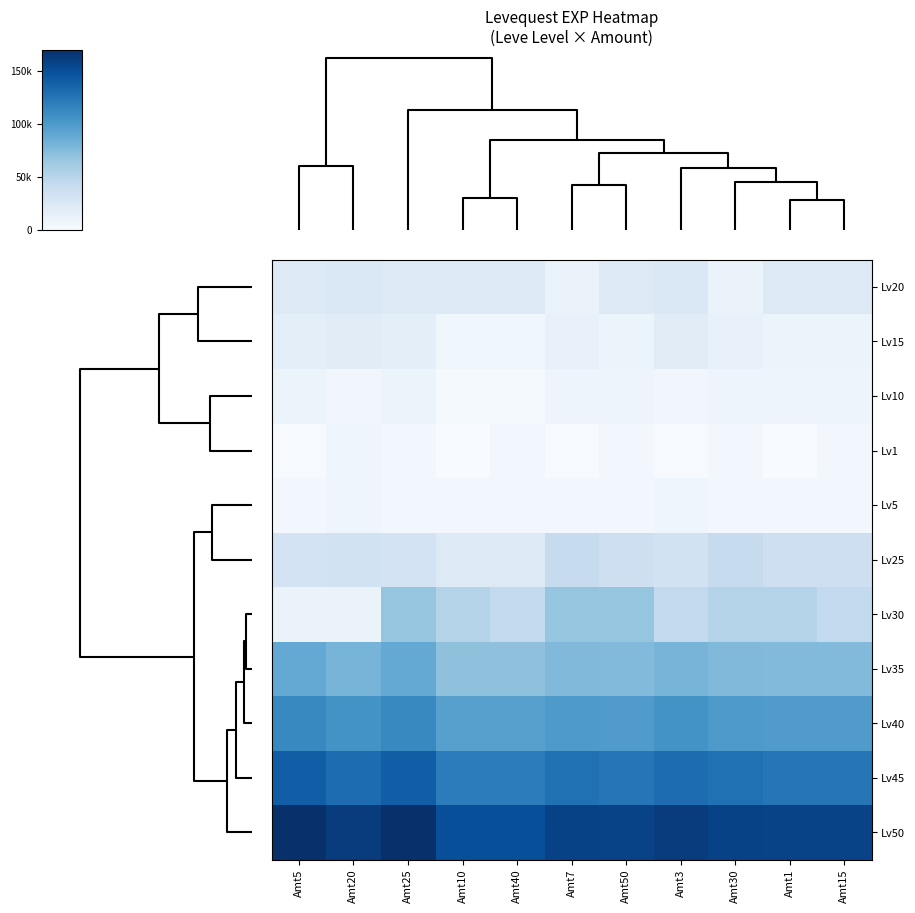

What is the spread (max minus min) of values at Amt3?

161100